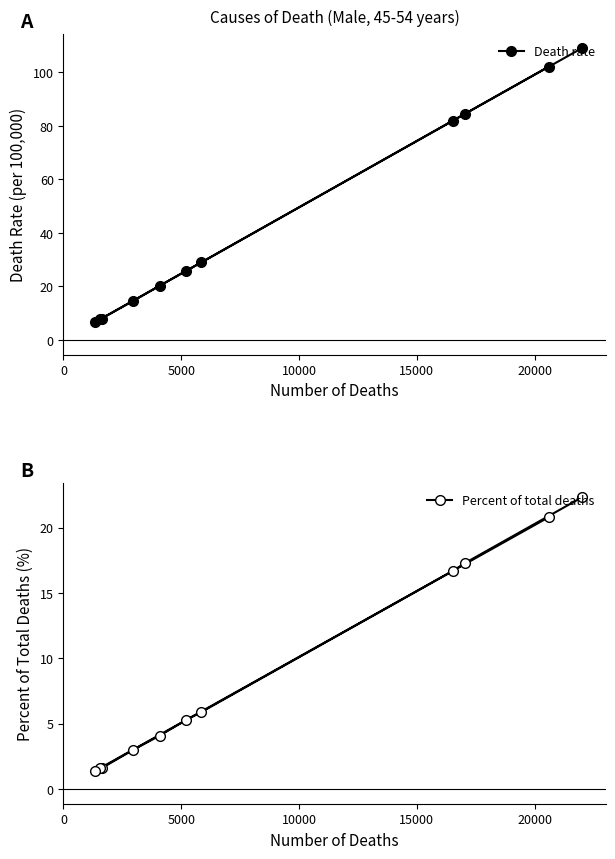

True or false: Percent of total deaths has more than 0 interior local peaks.

False